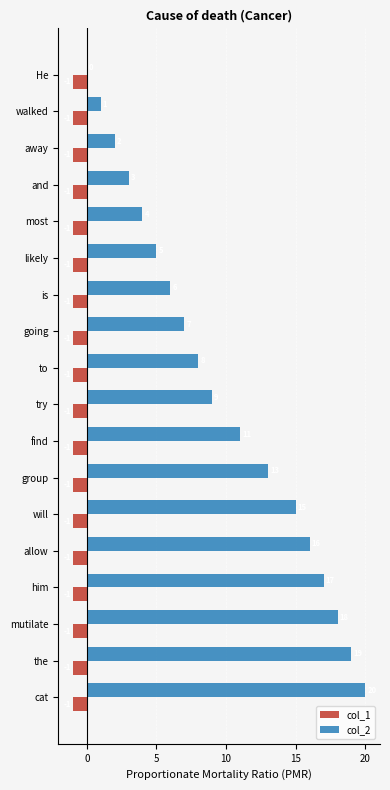

Is the value of col_1 at going greater than the value of col_2 at going?

No